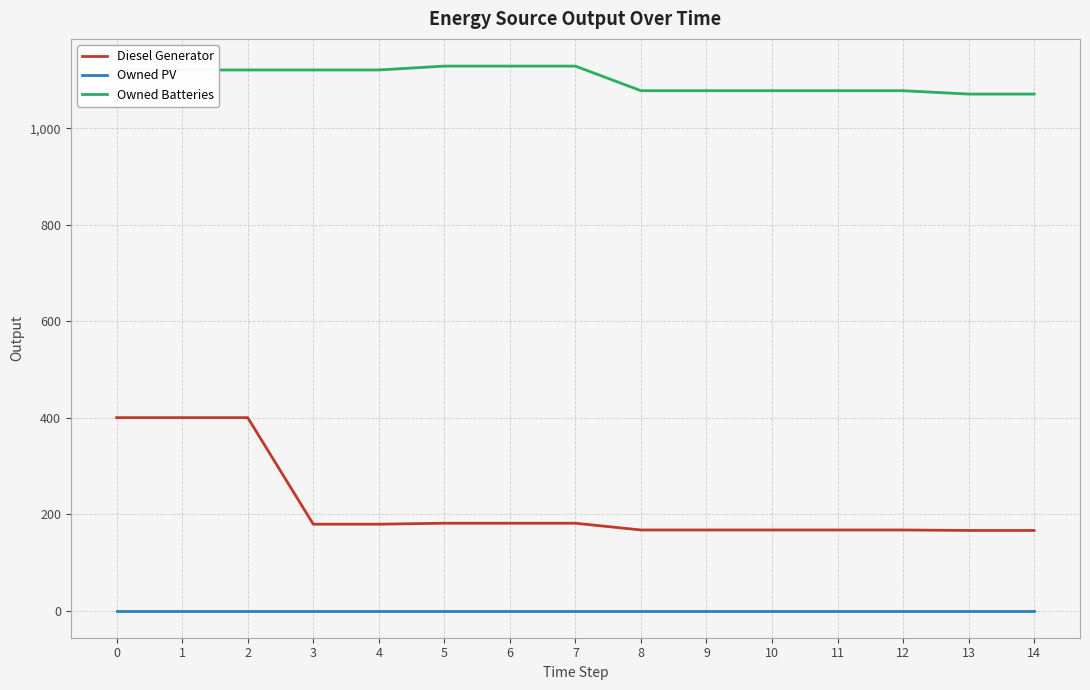

True or false: Owned Batteries has a value of 1121.0 at 2.

True